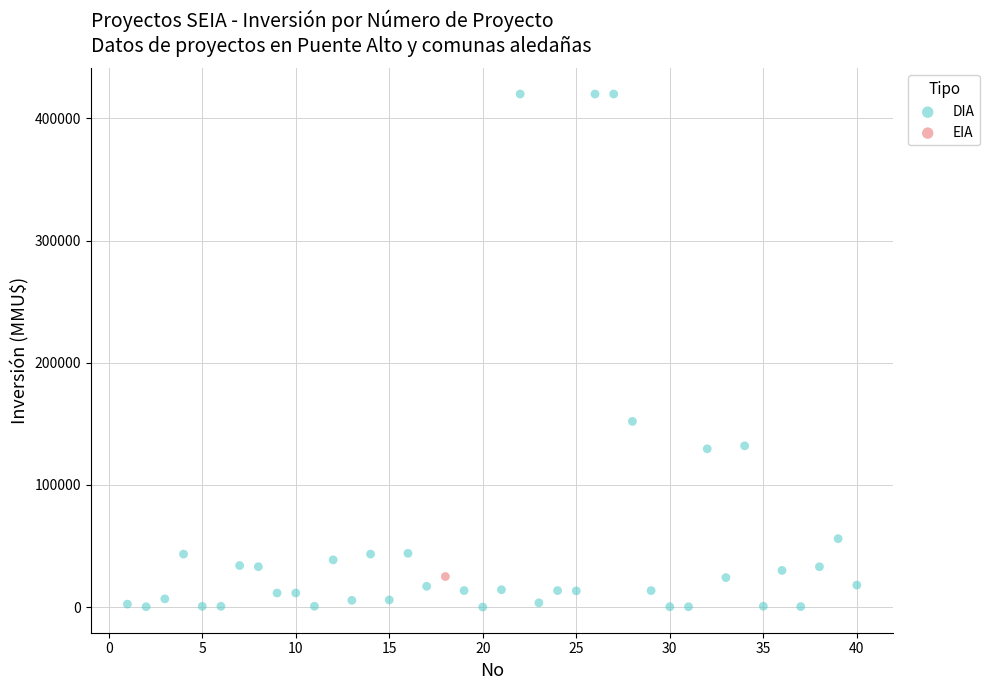

What are all the series names shown in the legend?

DIA, EIA